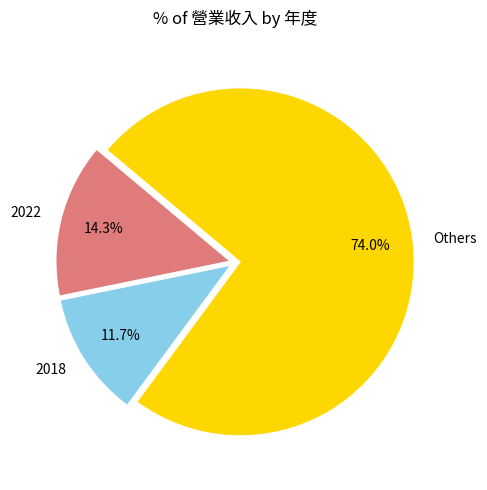

To the nearest percent, what portion does 2018 represent?

12%